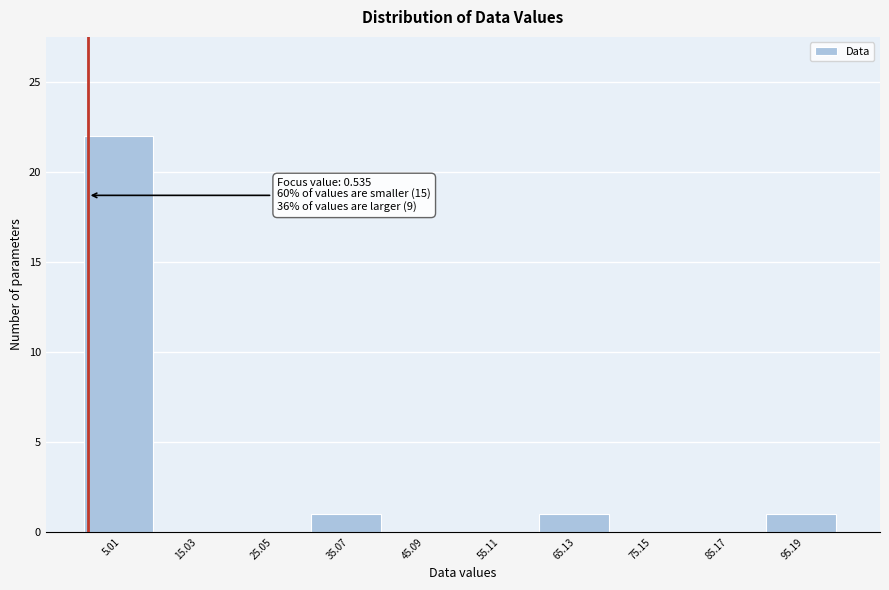

Over which range of the x-axis is the bar tallest?

0 to 10